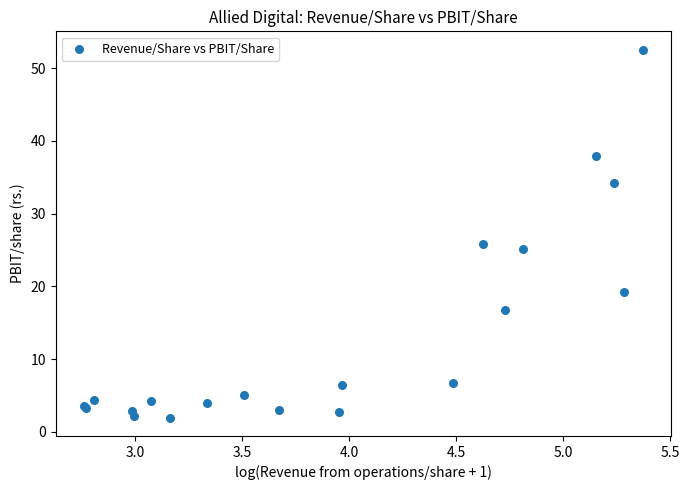

What Y value in the scatter plot is closest to 27?

25.8